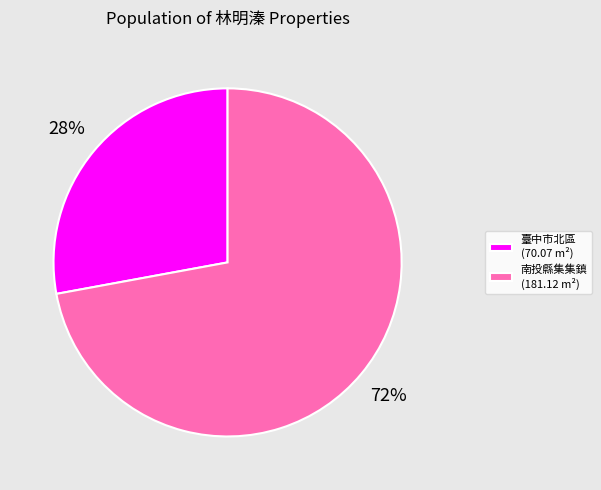

What is the largest slice in the pie chart?

南投縣集集鎮 (181.12 m²)